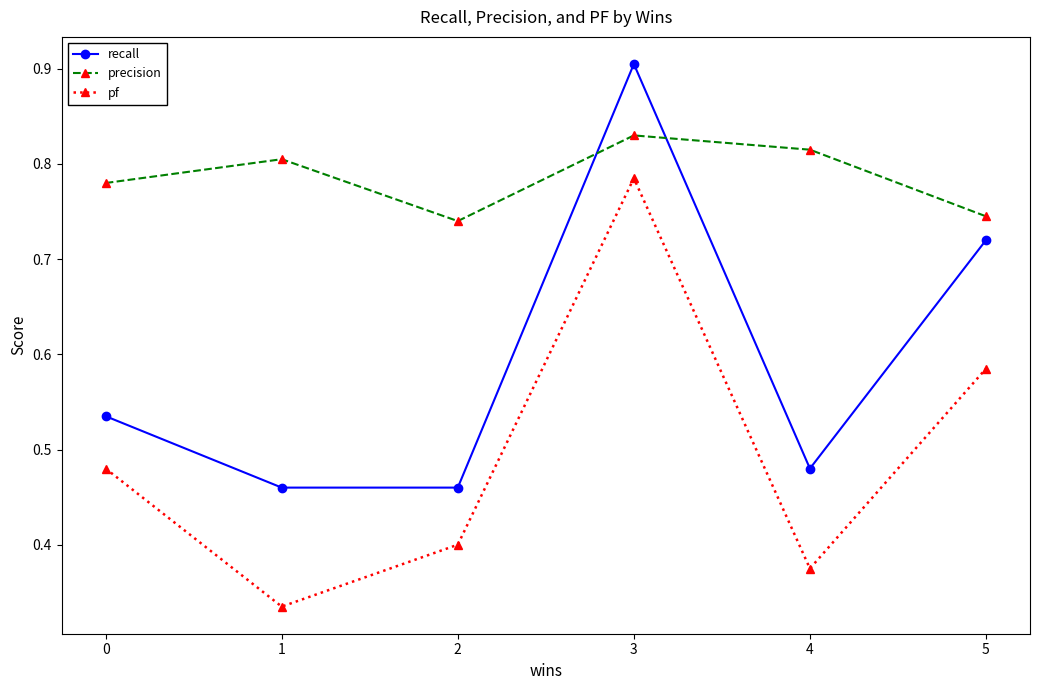

At how many categories does at least one series exceed 0?

6